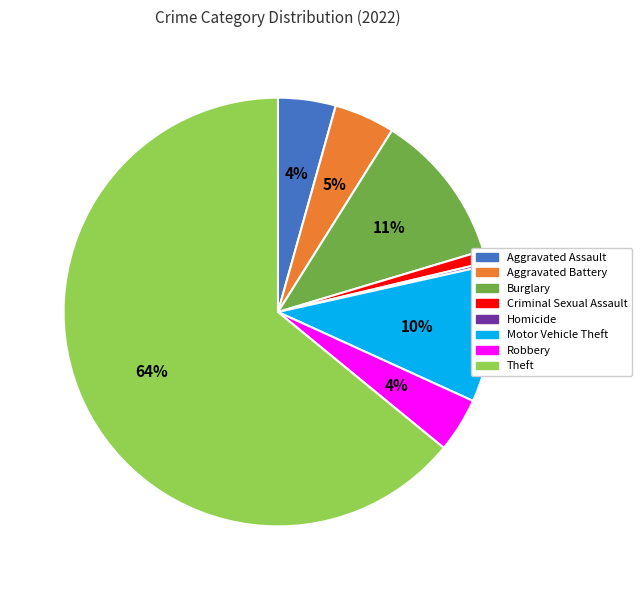

To the nearest percent, what is the difference between the Robbery and Burglary slice percentages?

7%